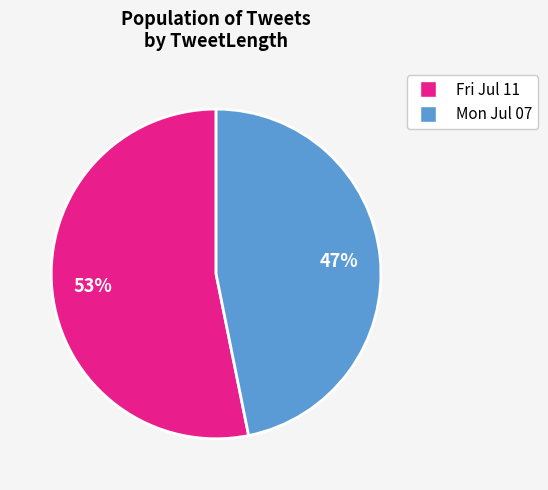

Which slice is the smallest?

Mon Jul 07